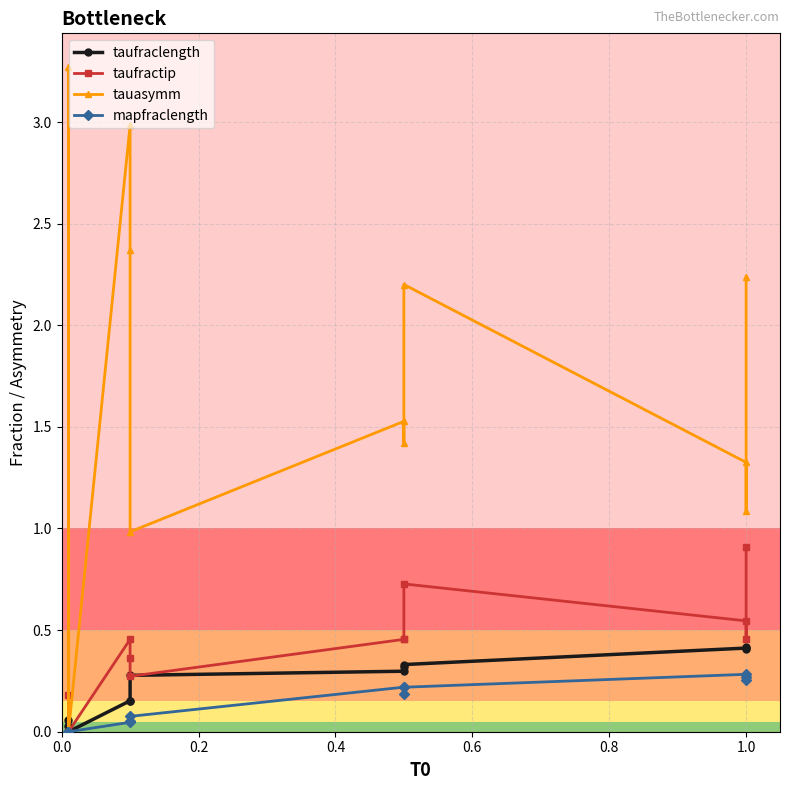

Which series has the largest range (max minus min)?

tauasymm